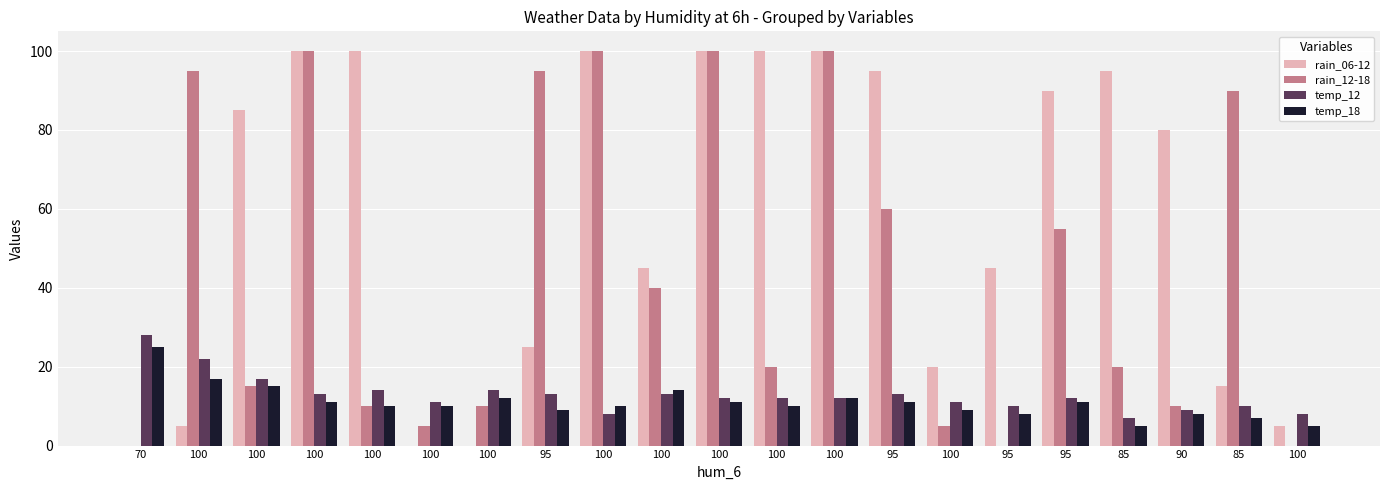

What are all the series names shown in the legend?

rain_06-12, rain_12-18, temp_12, temp_18